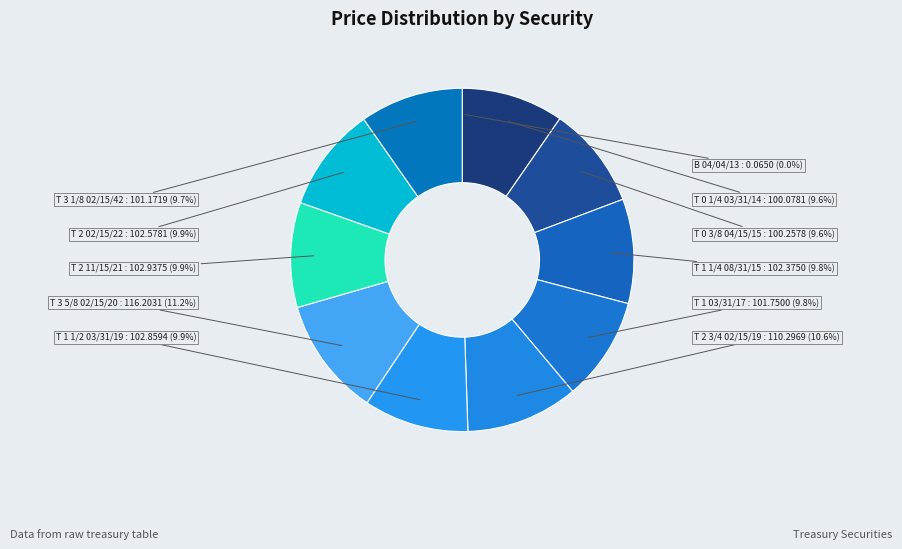

What is the smallest slice in the pie chart?

B 04/04/13